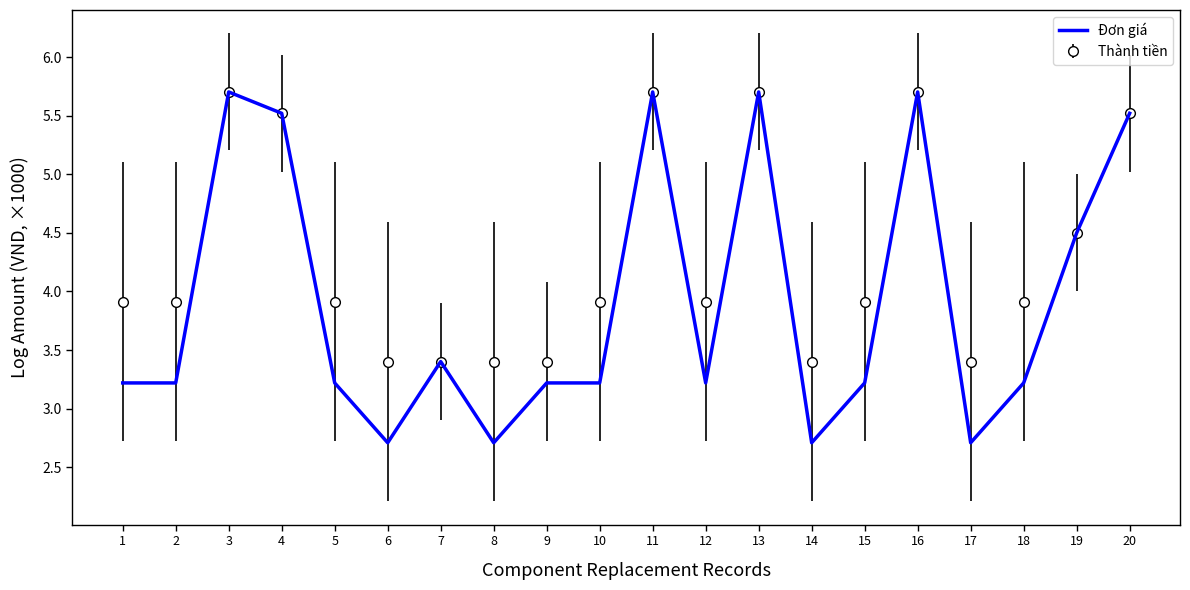

The value of Thành tiền at 3 is 1.2. True or false?

False